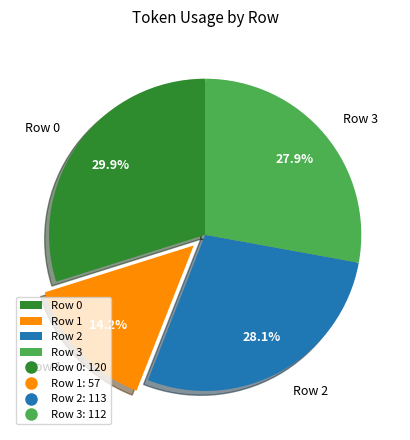

Which has a higher value, Row 0 or Row 1?

Row 0